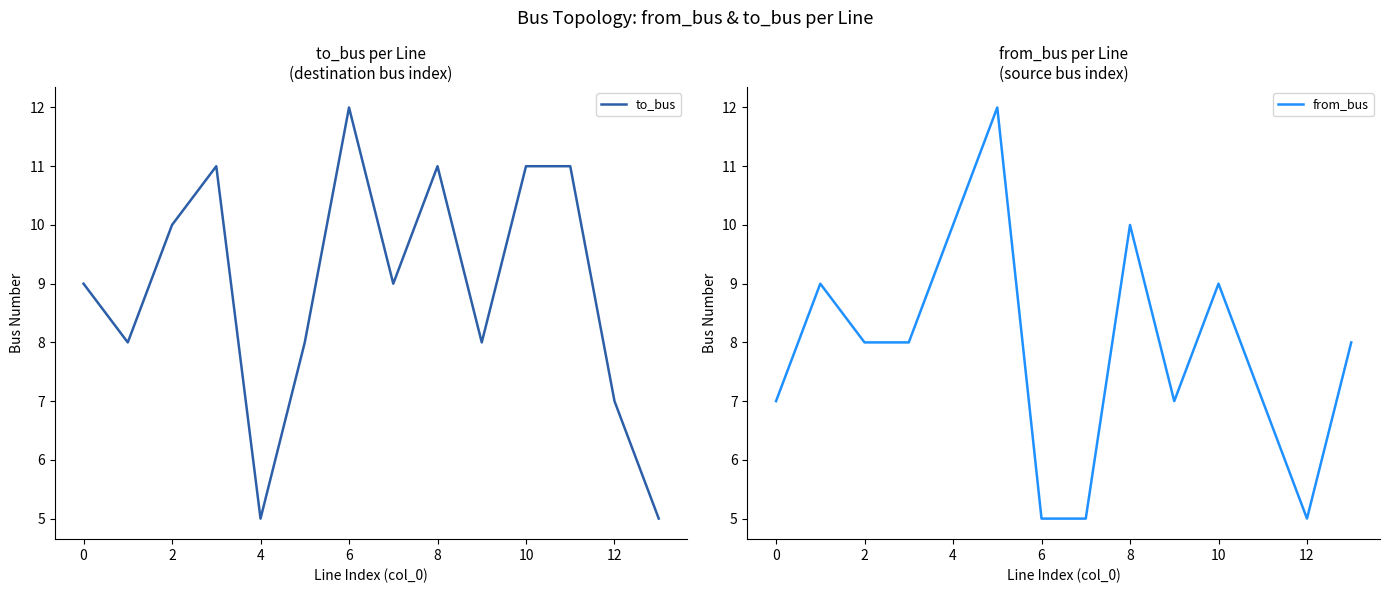

What is the maximum value for from_bus?

12